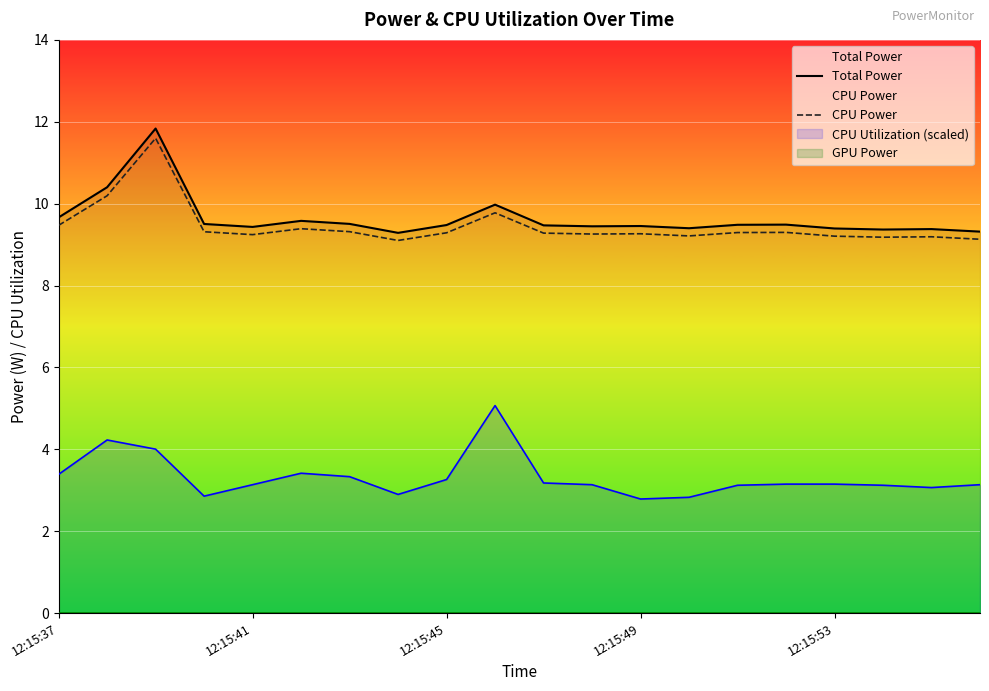

True or false: Total Power and CPU Power cross at least once.

False